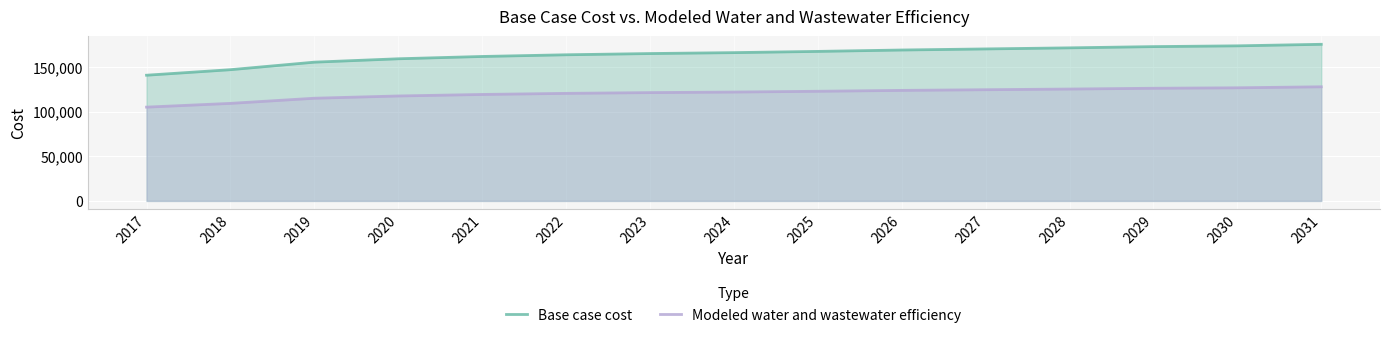

What is the average value of the Modeled water and wastewater efficiency series?

120525.6